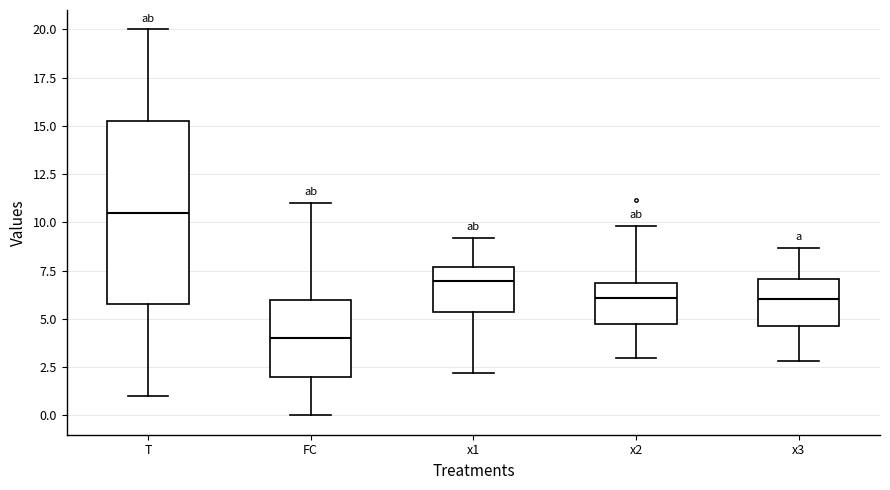

Where does the upper whisker of the box for x2 end on the y-axis? The values are not printed on the chart, so give them approximately, as read against the axis.

10.0